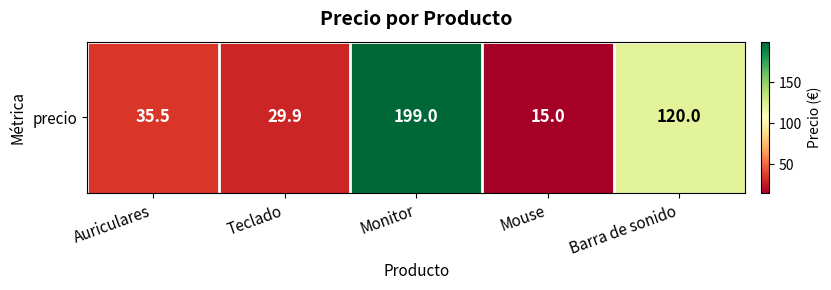

The chart shows a value of 59.5 at Auriculares. True or false?

False